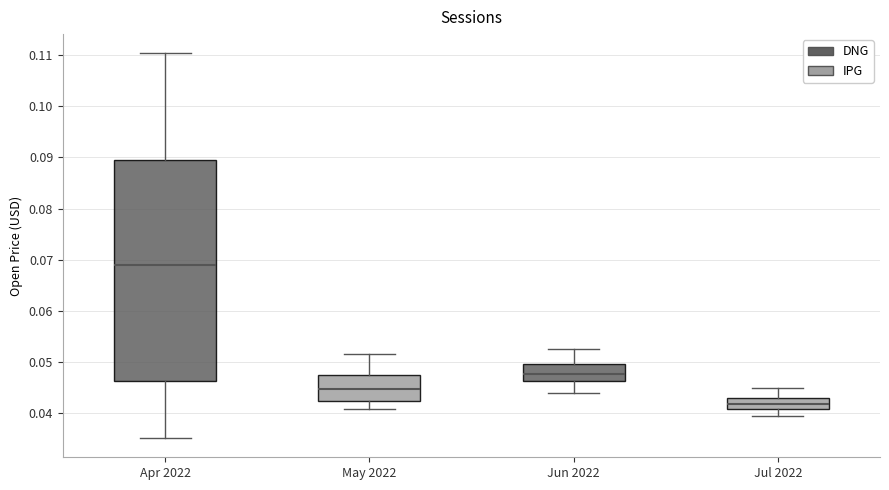

Reading left to right, transcribe this box plot: for each box, give where its median line is, the range the box spans, and where its two whiskers end, as read against the y-axis. The values are not printed on the chart, so give them approximately, as read against the axis.

Apr 2022: median 0.069, box 0.046 to 0.090, whiskers 0.035 to 0.110
May 2022: median 0.045, box 0.042 to 0.047, whiskers 0.041 to 0.052
Jun 2022: median 0.048, box 0.046 to 0.050, whiskers 0.044 to 0.053
Jul 2022: median 0.042, box 0.041 to 0.043, whiskers 0.040 to 0.045